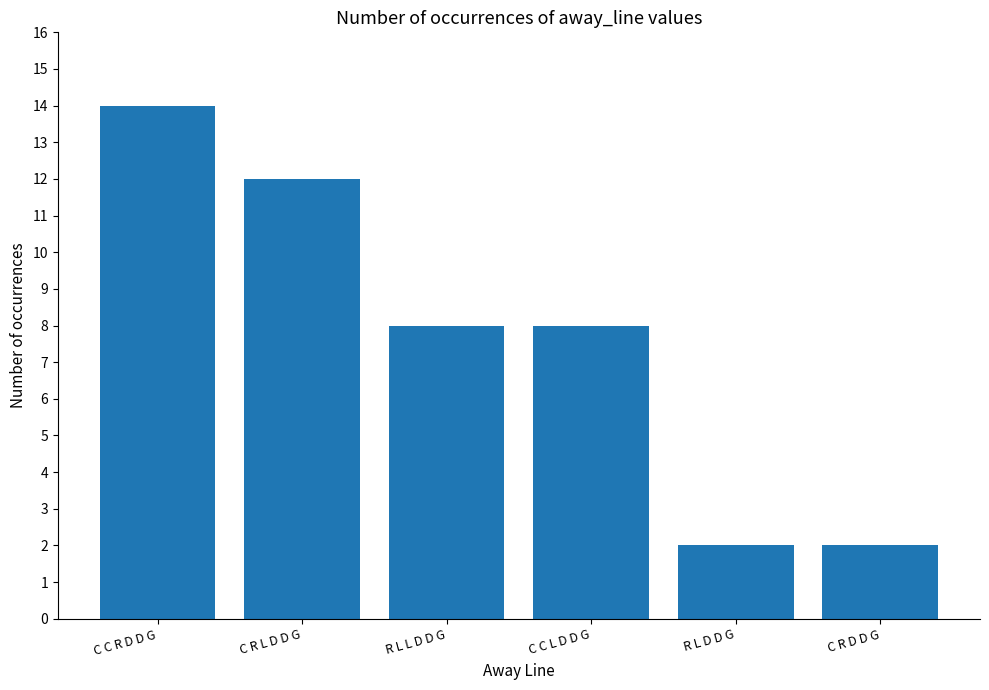

Reading right to left, transcribe all the data shown in this chart.

2	2	8	8	12	14